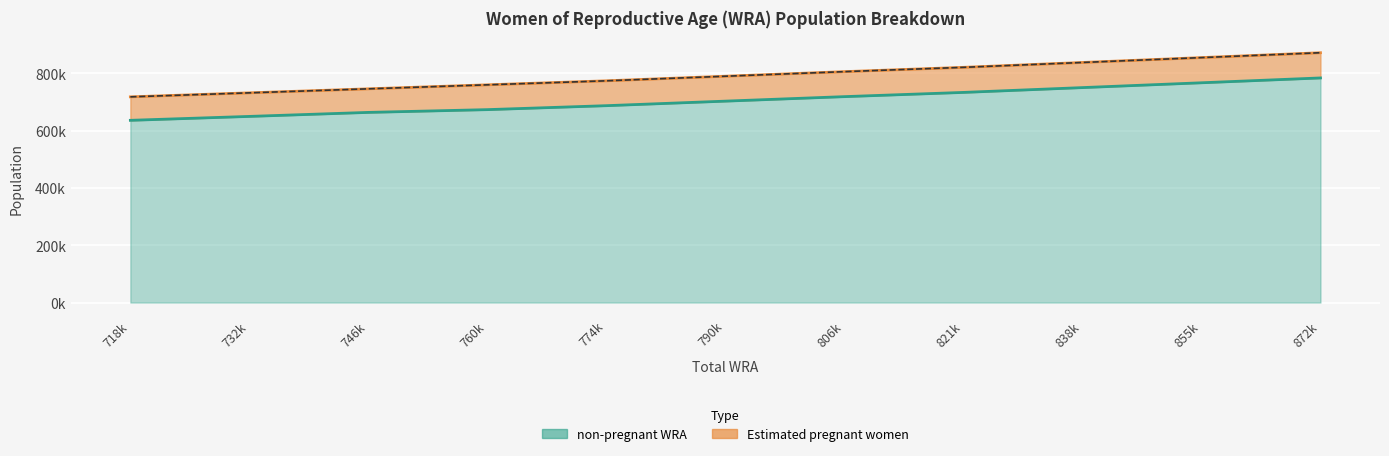

What is the average value?

706081.8